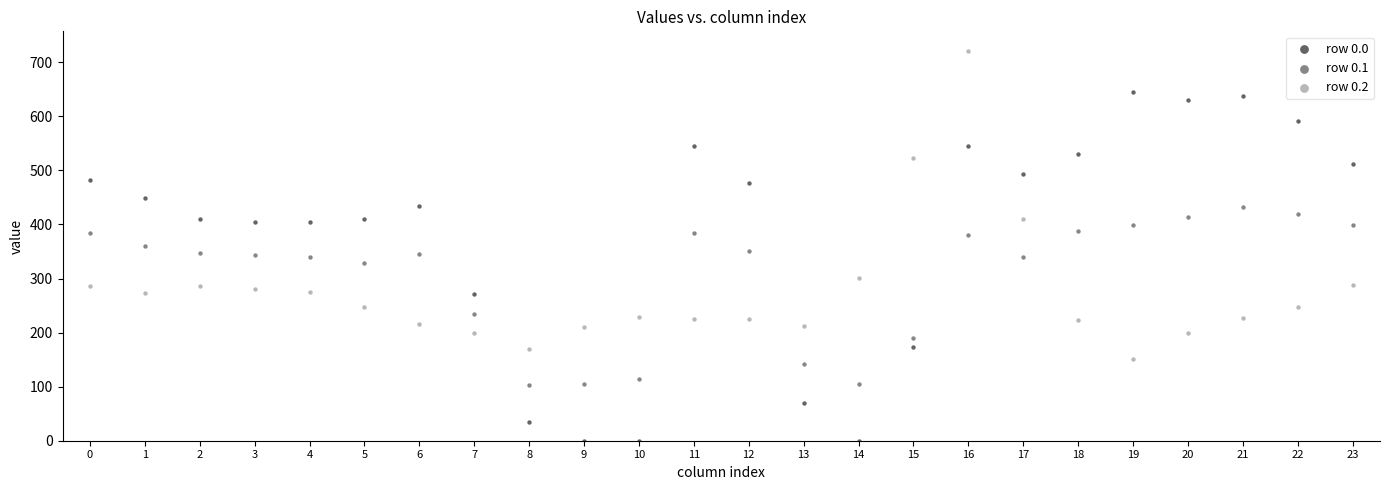

Which series contains the lowest Y value?

row 0.0